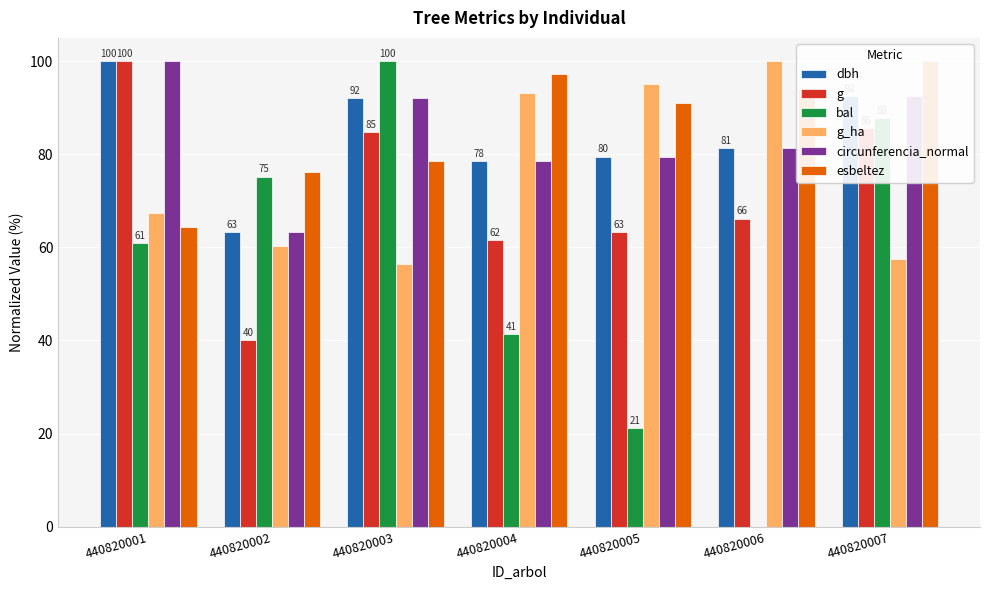

Which series has the largest total across all categories?

esbeltez